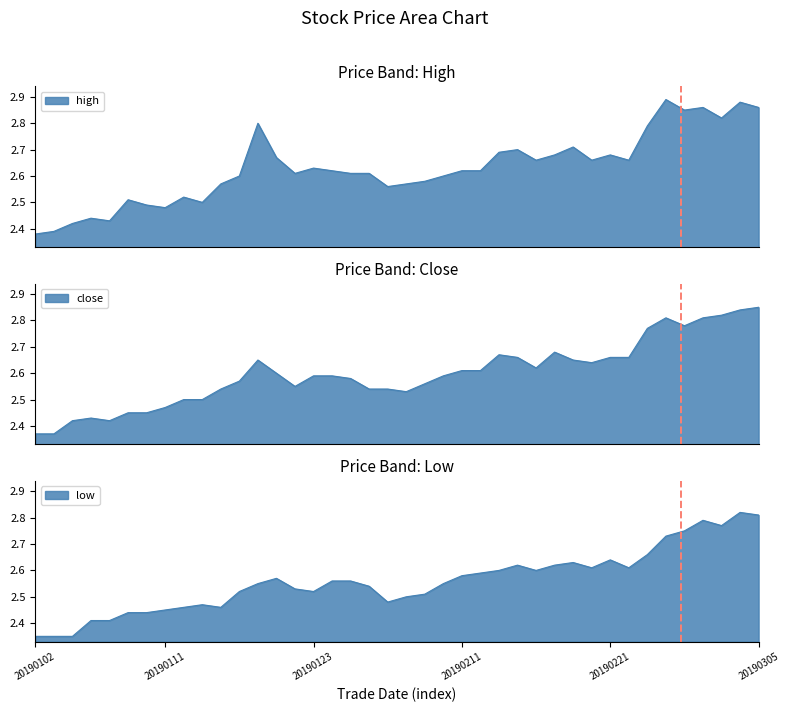

What is the spread (max minus min) of values at 20190114?

0.1